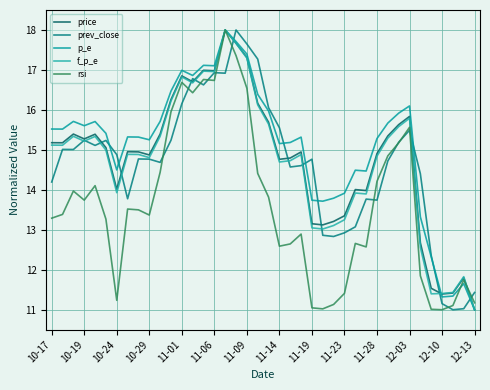

How many times do rsi and p_e cross each other?

1